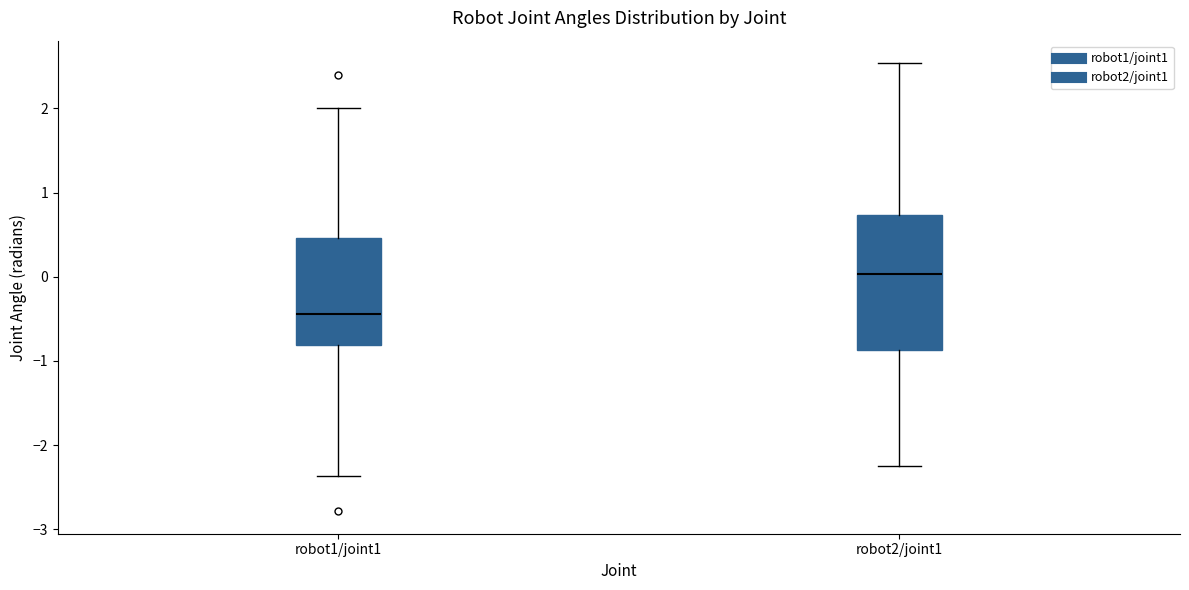

Which box has the highest median line?

robot2/joint1